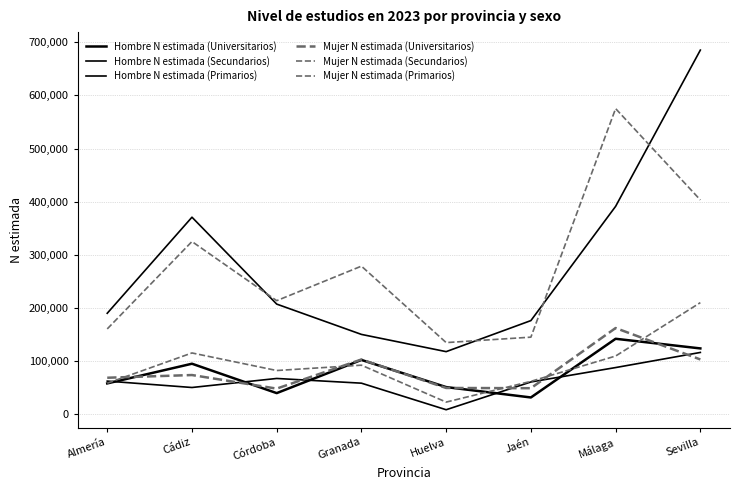

What is the lowest value of the Mujer N estimada (Universitarios) series?

48608